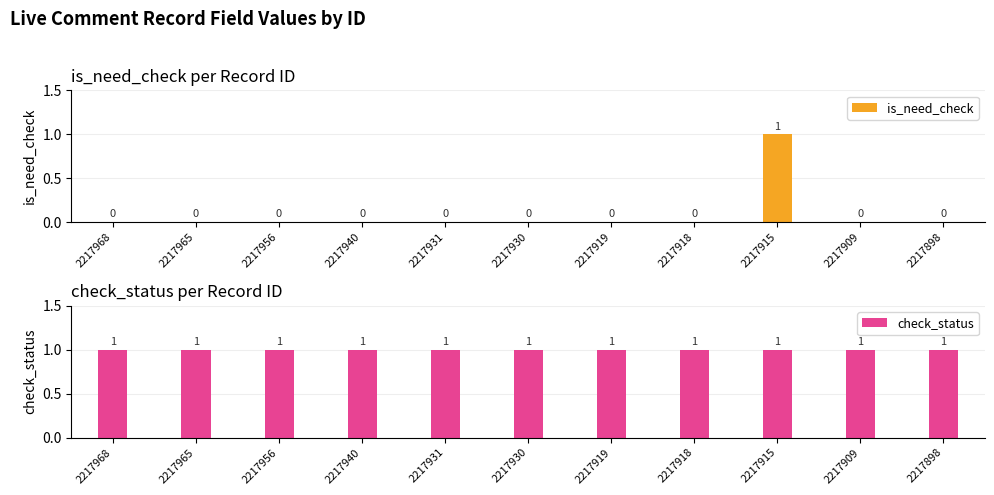

What is the total value across all series at 2217915?

2